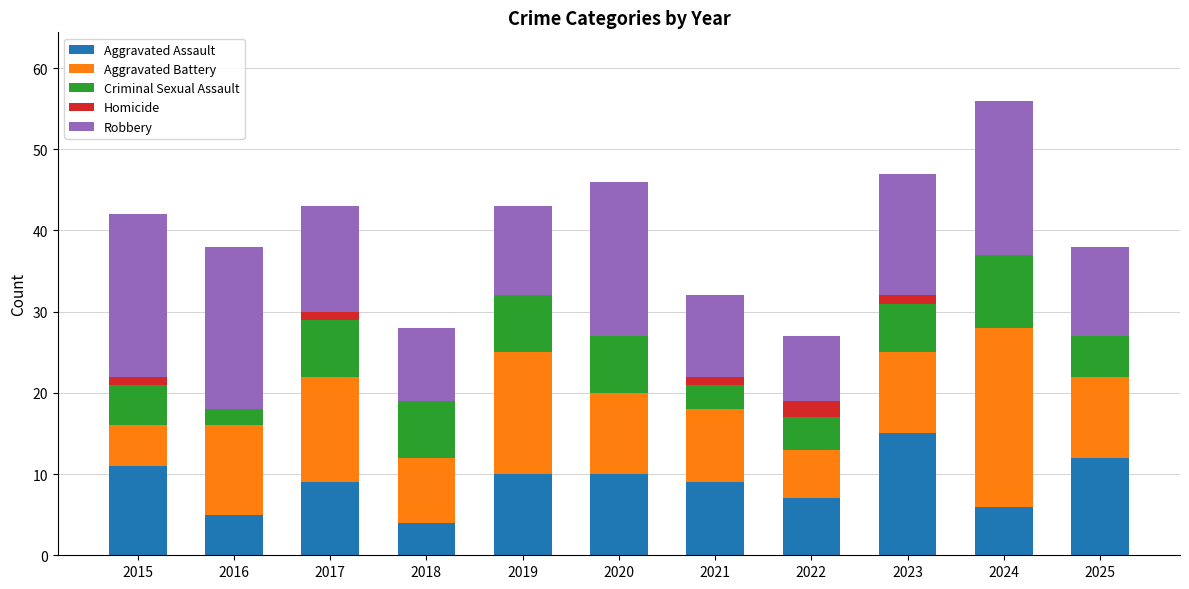

Are the bars grouped side by side (vs. stacked)?

No